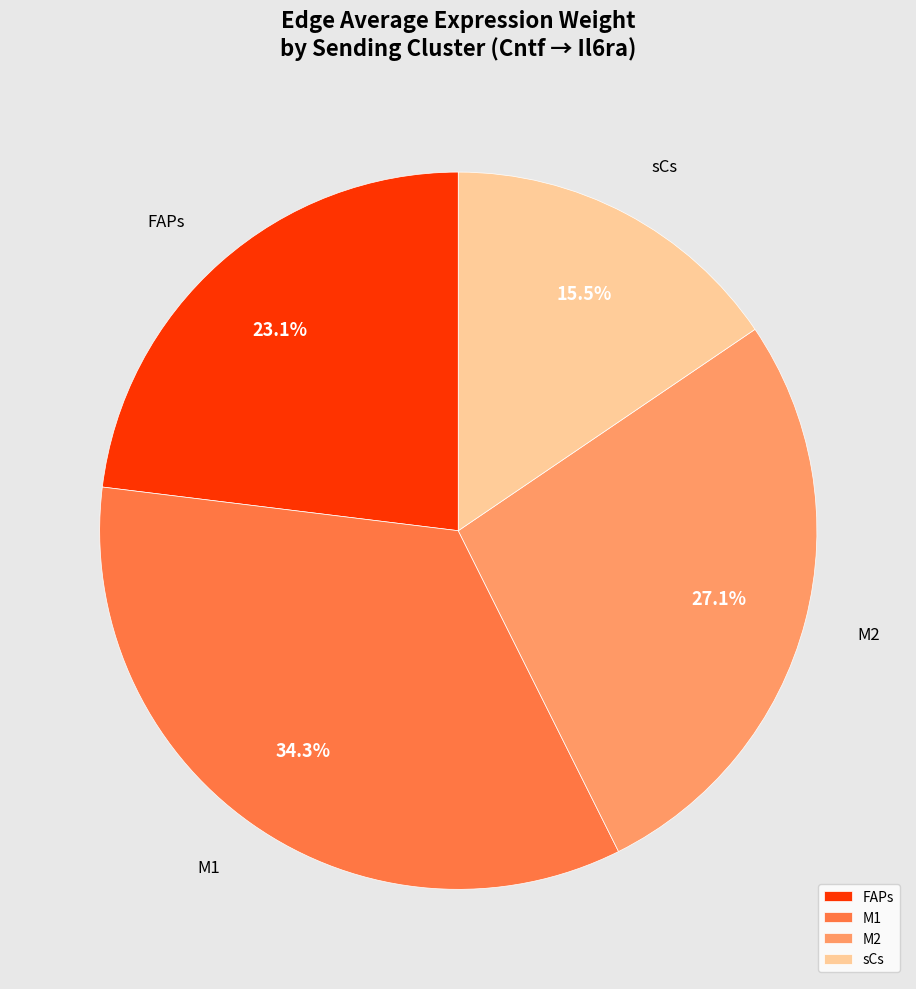

Rank the categories by value from lowest to highest.

sCs, FAPs, M2, M1